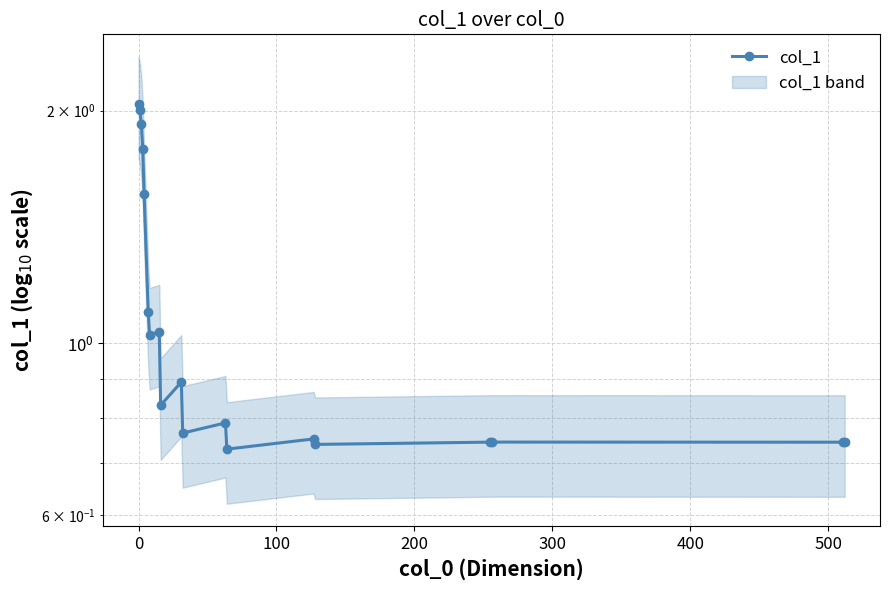

What is the sum of all values?

21.0